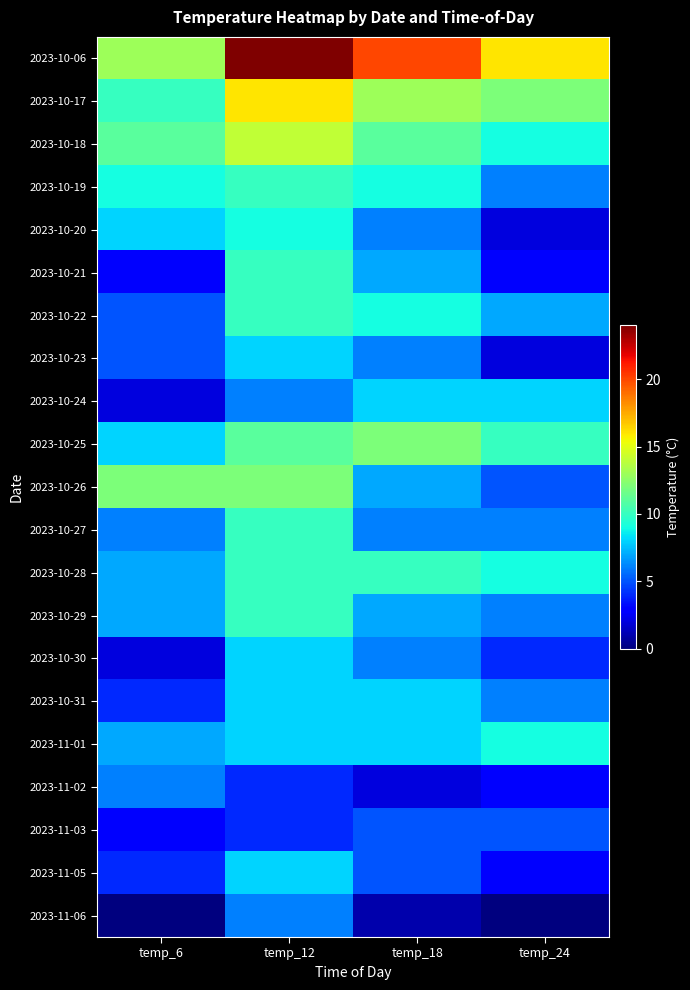

Reading left to right, list all the values displayed in this chart.

2023-10-06: temp_6=13	temp_12=24	temp_18=20	temp_24=16
2023-10-17: temp_6=10	temp_12=16	temp_18=13	temp_24=12
2023-10-18: temp_6=11	temp_12=14	temp_18=11	temp_24=9
2023-10-19: temp_6=9	temp_12=10	temp_18=9	temp_24=6
2023-10-20: temp_6=8	temp_12=9	temp_18=6	temp_24=2
2023-10-21: temp_6=3	temp_12=10	temp_18=7	temp_24=3
2023-10-22: temp_6=5	temp_12=10	temp_18=9	temp_24=7
2023-10-23: temp_6=5	temp_12=8	temp_18=6	temp_24=2
2023-10-24: temp_6=2	temp_12=6	temp_18=8	temp_24=8
2023-10-25: temp_6=8	temp_12=11	temp_18=12	temp_24=10
2023-10-26: temp_6=12	temp_12=12	temp_18=7	temp_24=5
2023-10-27: temp_6=6	temp_12=10	temp_18=6	temp_24=6
2023-10-28: temp_6=7	temp_12=10	temp_18=10	temp_24=9
2023-10-29: temp_6=7	temp_12=10	temp_18=7	temp_24=6
2023-10-30: temp_6=2	temp_12=8	temp_18=6	temp_24=4
2023-10-31: temp_6=4	temp_12=8	temp_18=8	temp_24=6
2023-11-01: temp_6=7	temp_12=8	temp_18=8	temp_24=9
2023-11-02: temp_6=6	temp_12=4	temp_18=2	temp_24=3
2023-11-03: temp_6=3	temp_12=4	temp_18=5	temp_24=5
2023-11-05: temp_6=4	temp_12=8	temp_18=5	temp_24=3
2023-11-06: temp_6=0	temp_12=6	temp_18=1	temp_24=0